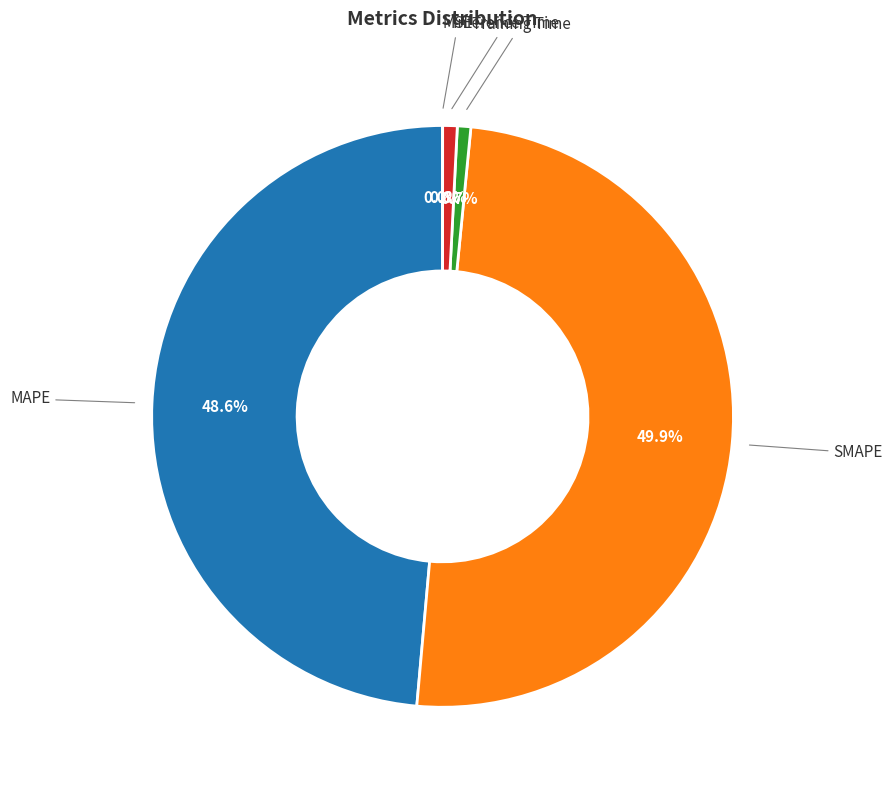

Which slice is the largest?

SMAPE